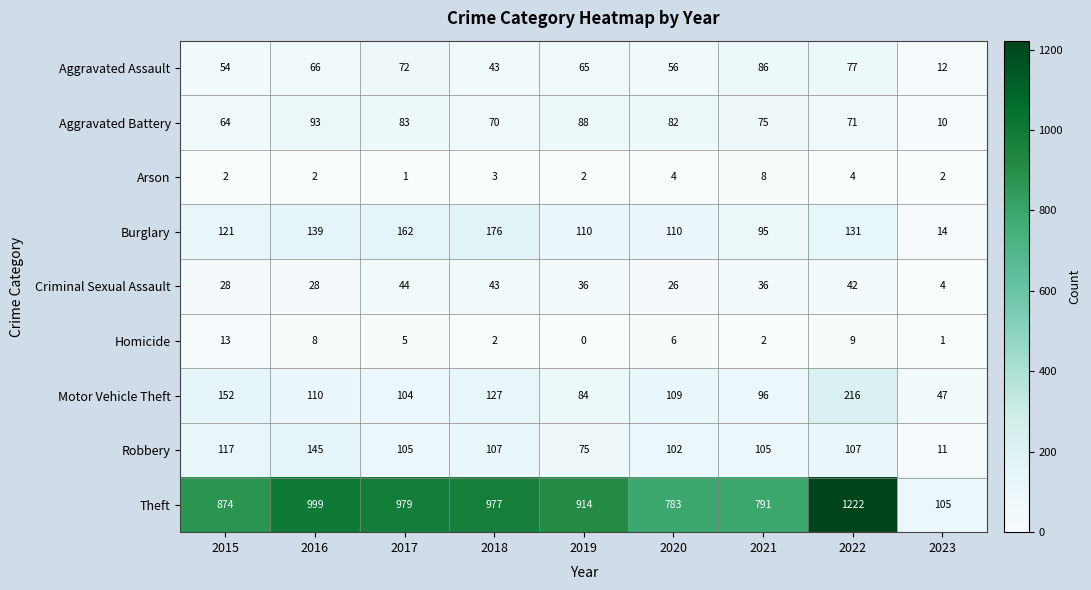

How many series are shown in this chart?

9